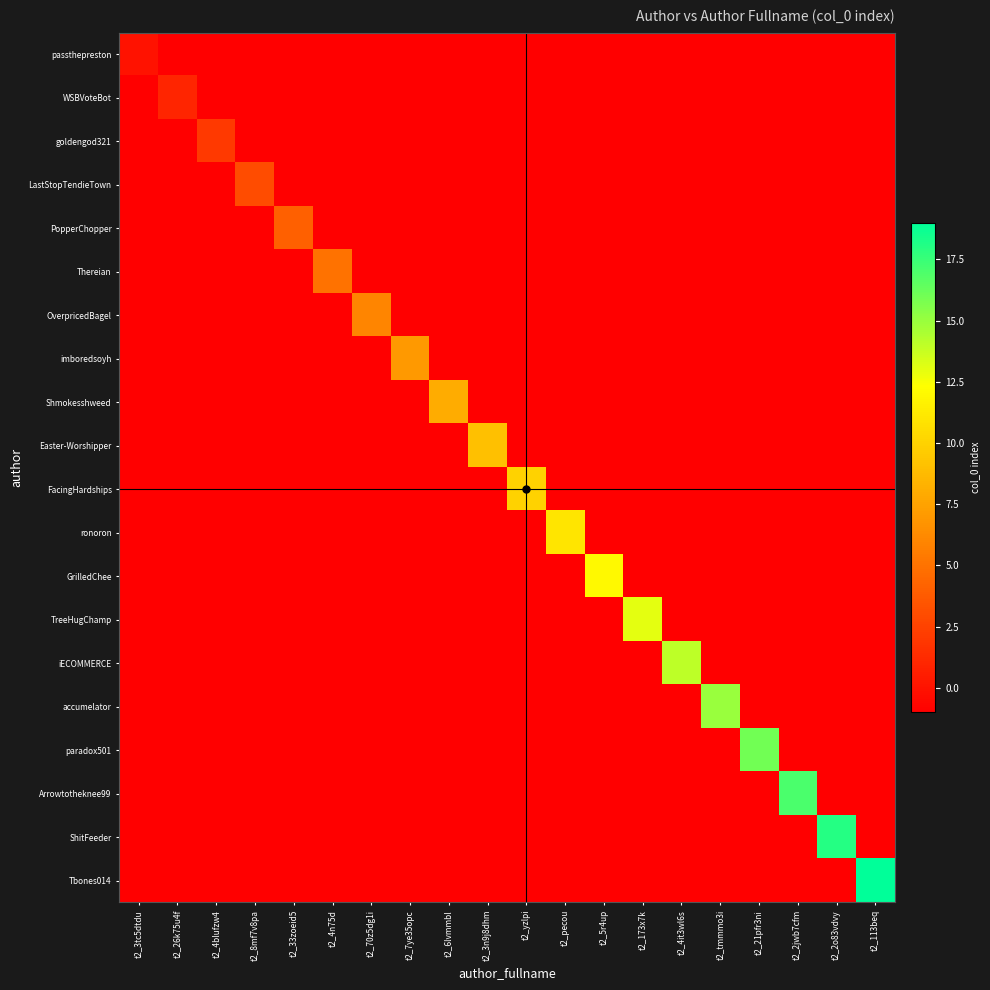

Reading left to right, what are all the values shown in this chart?

passthepreston: t2_3tc5dtdu=0	t2_26k75u4f=-1	t2_4blufzw4=-1	t2_8mf7v8pa=-1	t2_33zoeid5=-1	t2_4n75d=-1	t2_70z5dg1i=-1	t2_7ye35opc=-1	t2_6lvmmbl=-1	t2_3n9j8dhm=-1	t2_yzlpi=-1	t2_pecou=-1	t2_5r4up=-1	t2_173x7k=-1	t2_4it3wl6s=-1	t2_tmmmo3i=-1	t2_21pfr3ni=-1	t2_2jwb7cfm=-1	t2_2o83vdvy=-1	t2_113beq=-1
WSBVoteBot: t2_3tc5dtdu=-1	t2_26k75u4f=1	t2_4blufzw4=-1	t2_8mf7v8pa=-1	t2_33zoeid5=-1	t2_4n75d=-1	t2_70z5dg1i=-1	t2_7ye35opc=-1	t2_6lvmmbl=-1	t2_3n9j8dhm=-1	t2_yzlpi=-1	t2_pecou=-1	t2_5r4up=-1	t2_173x7k=-1	t2_4it3wl6s=-1	t2_tmmmo3i=-1	t2_21pfr3ni=-1	t2_2jwb7cfm=-1	t2_2o83vdvy=-1	t2_113beq=-1
goldengod321: t2_3tc5dtdu=-1	t2_26k75u4f=-1	t2_4blufzw4=2	t2_8mf7v8pa=-1	t2_33zoeid5=-1	t2_4n75d=-1	t2_70z5dg1i=-1	t2_7ye35opc=-1	t2_6lvmmbl=-1	t2_3n9j8dhm=-1	t2_yzlpi=-1	t2_pecou=-1	t2_5r4up=-1	t2_173x7k=-1	t2_4it3wl6s=-1	t2_tmmmo3i=-1	t2_21pfr3ni=-1	t2_2jwb7cfm=-1	t2_2o83vdvy=-1	t2_113beq=-1
LastStopTendieTown: t2_3tc5dtdu=-1	t2_26k75u4f=-1	t2_4blufzw4=-1	t2_8mf7v8pa=3	t2_33zoeid5=-1	t2_4n75d=-1	t2_70z5dg1i=-1	t2_7ye35opc=-1	t2_6lvmmbl=-1	t2_3n9j8dhm=-1	t2_yzlpi=-1	t2_pecou=-1	t2_5r4up=-1	t2_173x7k=-1	t2_4it3wl6s=-1	t2_tmmmo3i=-1	t2_21pfr3ni=-1	t2_2jwb7cfm=-1	t2_2o83vdvy=-1	t2_113beq=-1
PopperChopper: t2_3tc5dtdu=-1	t2_26k75u4f=-1	t2_4blufzw4=-1	t2_8mf7v8pa=-1	t2_33zoeid5=4	t2_4n75d=-1	t2_70z5dg1i=-1	t2_7ye35opc=-1	t2_6lvmmbl=-1	t2_3n9j8dhm=-1	t2_yzlpi=-1	t2_pecou=-1	t2_5r4up=-1	t2_173x7k=-1	t2_4it3wl6s=-1	t2_tmmmo3i=-1	t2_21pfr3ni=-1	t2_2jwb7cfm=-1	t2_2o83vdvy=-1	t2_113beq=-1
Thereian: t2_3tc5dtdu=-1	t2_26k75u4f=-1	t2_4blufzw4=-1	t2_8mf7v8pa=-1	t2_33zoeid5=-1	t2_4n75d=5	t2_70z5dg1i=-1	t2_7ye35opc=-1	t2_6lvmmbl=-1	t2_3n9j8dhm=-1	t2_yzlpi=-1	t2_pecou=-1	t2_5r4up=-1	t2_173x7k=-1	t2_4it3wl6s=-1	t2_tmmmo3i=-1	t2_21pfr3ni=-1	t2_2jwb7cfm=-1	t2_2o83vdvy=-1	t2_113beq=-1
OverpricedBagel: t2_3tc5dtdu=-1	t2_26k75u4f=-1	t2_4blufzw4=-1	t2_8mf7v8pa=-1	t2_33zoeid5=-1	t2_4n75d=-1	t2_70z5dg1i=6	t2_7ye35opc=-1	t2_6lvmmbl=-1	t2_3n9j8dhm=-1	t2_yzlpi=-1	t2_pecou=-1	t2_5r4up=-1	t2_173x7k=-1	t2_4it3wl6s=-1	t2_tmmmo3i=-1	t2_21pfr3ni=-1	t2_2jwb7cfm=-1	t2_2o83vdvy=-1	t2_113beq=-1
imboredsoyh: t2_3tc5dtdu=-1	t2_26k75u4f=-1	t2_4blufzw4=-1	t2_8mf7v8pa=-1	t2_33zoeid5=-1	t2_4n75d=-1	t2_70z5dg1i=-1	t2_7ye35opc=7	t2_6lvmmbl=-1	t2_3n9j8dhm=-1	t2_yzlpi=-1	t2_pecou=-1	t2_5r4up=-1	t2_173x7k=-1	t2_4it3wl6s=-1	t2_tmmmo3i=-1	t2_21pfr3ni=-1	t2_2jwb7cfm=-1	t2_2o83vdvy=-1	t2_113beq=-1
Shmokesshweed: t2_3tc5dtdu=-1	t2_26k75u4f=-1	t2_4blufzw4=-1	t2_8mf7v8pa=-1	t2_33zoeid5=-1	t2_4n75d=-1	t2_70z5dg1i=-1	t2_7ye35opc=-1	t2_6lvmmbl=8	t2_3n9j8dhm=-1	t2_yzlpi=-1	t2_pecou=-1	t2_5r4up=-1	t2_173x7k=-1	t2_4it3wl6s=-1	t2_tmmmo3i=-1	t2_21pfr3ni=-1	t2_2jwb7cfm=-1	t2_2o83vdvy=-1	t2_113beq=-1
Easter-Worshipper: t2_3tc5dtdu=-1	t2_26k75u4f=-1	t2_4blufzw4=-1	t2_8mf7v8pa=-1	t2_33zoeid5=-1	t2_4n75d=-1	t2_70z5dg1i=-1	t2_7ye35opc=-1	t2_6lvmmbl=-1	t2_3n9j8dhm=9	t2_yzlpi=-1	t2_pecou=-1	t2_5r4up=-1	t2_173x7k=-1	t2_4it3wl6s=-1	t2_tmmmo3i=-1	t2_21pfr3ni=-1	t2_2jwb7cfm=-1	t2_2o83vdvy=-1	t2_113beq=-1
FacingHardships: t2_3tc5dtdu=-1	t2_26k75u4f=-1	t2_4blufzw4=-1	t2_8mf7v8pa=-1	t2_33zoeid5=-1	t2_4n75d=-1	t2_70z5dg1i=-1	t2_7ye35opc=-1	t2_6lvmmbl=-1	t2_3n9j8dhm=-1	t2_yzlpi=10	t2_pecou=-1	t2_5r4up=-1	t2_173x7k=-1	t2_4it3wl6s=-1	t2_tmmmo3i=-1	t2_21pfr3ni=-1	t2_2jwb7cfm=-1	t2_2o83vdvy=-1	t2_113beq=-1
ronoron: t2_3tc5dtdu=-1	t2_26k75u4f=-1	t2_4blufzw4=-1	t2_8mf7v8pa=-1	t2_33zoeid5=-1	t2_4n75d=-1	t2_70z5dg1i=-1	t2_7ye35opc=-1	t2_6lvmmbl=-1	t2_3n9j8dhm=-1	t2_yzlpi=-1	t2_pecou=11	t2_5r4up=-1	t2_173x7k=-1	t2_4it3wl6s=-1	t2_tmmmo3i=-1	t2_21pfr3ni=-1	t2_2jwb7cfm=-1	t2_2o83vdvy=-1	t2_113beq=-1
GrilledChee: t2_3tc5dtdu=-1	t2_26k75u4f=-1	t2_4blufzw4=-1	t2_8mf7v8pa=-1	t2_33zoeid5=-1	t2_4n75d=-1	t2_70z5dg1i=-1	t2_7ye35opc=-1	t2_6lvmmbl=-1	t2_3n9j8dhm=-1	t2_yzlpi=-1	t2_pecou=-1	t2_5r4up=12	t2_173x7k=-1	t2_4it3wl6s=-1	t2_tmmmo3i=-1	t2_21pfr3ni=-1	t2_2jwb7cfm=-1	t2_2o83vdvy=-1	t2_113beq=-1
TreeHugChamp: t2_3tc5dtdu=-1	t2_26k75u4f=-1	t2_4blufzw4=-1	t2_8mf7v8pa=-1	t2_33zoeid5=-1	t2_4n75d=-1	t2_70z5dg1i=-1	t2_7ye35opc=-1	t2_6lvmmbl=-1	t2_3n9j8dhm=-1	t2_yzlpi=-1	t2_pecou=-1	t2_5r4up=-1	t2_173x7k=13	t2_4it3wl6s=-1	t2_tmmmo3i=-1	t2_21pfr3ni=-1	t2_2jwb7cfm=-1	t2_2o83vdvy=-1	t2_113beq=-1
iECOMMERCE: t2_3tc5dtdu=-1	t2_26k75u4f=-1	t2_4blufzw4=-1	t2_8mf7v8pa=-1	t2_33zoeid5=-1	t2_4n75d=-1	t2_70z5dg1i=-1	t2_7ye35opc=-1	t2_6lvmmbl=-1	t2_3n9j8dhm=-1	t2_yzlpi=-1	t2_pecou=-1	t2_5r4up=-1	t2_173x7k=-1	t2_4it3wl6s=14	t2_tmmmo3i=-1	t2_21pfr3ni=-1	t2_2jwb7cfm=-1	t2_2o83vdvy=-1	t2_113beq=-1
accumelator: t2_3tc5dtdu=-1	t2_26k75u4f=-1	t2_4blufzw4=-1	t2_8mf7v8pa=-1	t2_33zoeid5=-1	t2_4n75d=-1	t2_70z5dg1i=-1	t2_7ye35opc=-1	t2_6lvmmbl=-1	t2_3n9j8dhm=-1	t2_yzlpi=-1	t2_pecou=-1	t2_5r4up=-1	t2_173x7k=-1	t2_4it3wl6s=-1	t2_tmmmo3i=15	t2_21pfr3ni=-1	t2_2jwb7cfm=-1	t2_2o83vdvy=-1	t2_113beq=-1
paradox501: t2_3tc5dtdu=-1	t2_26k75u4f=-1	t2_4blufzw4=-1	t2_8mf7v8pa=-1	t2_33zoeid5=-1	t2_4n75d=-1	t2_70z5dg1i=-1	t2_7ye35opc=-1	t2_6lvmmbl=-1	t2_3n9j8dhm=-1	t2_yzlpi=-1	t2_pecou=-1	t2_5r4up=-1	t2_173x7k=-1	t2_4it3wl6s=-1	t2_tmmmo3i=-1	t2_21pfr3ni=16	t2_2jwb7cfm=-1	t2_2o83vdvy=-1	t2_113beq=-1
Arrowtotheknee99: t2_3tc5dtdu=-1	t2_26k75u4f=-1	t2_4blufzw4=-1	t2_8mf7v8pa=-1	t2_33zoeid5=-1	t2_4n75d=-1	t2_70z5dg1i=-1	t2_7ye35opc=-1	t2_6lvmmbl=-1	t2_3n9j8dhm=-1	t2_yzlpi=-1	t2_pecou=-1	t2_5r4up=-1	t2_173x7k=-1	t2_4it3wl6s=-1	t2_tmmmo3i=-1	t2_21pfr3ni=-1	t2_2jwb7cfm=17	t2_2o83vdvy=-1	t2_113beq=-1
ShitFeeder: t2_3tc5dtdu=-1	t2_26k75u4f=-1	t2_4blufzw4=-1	t2_8mf7v8pa=-1	t2_33zoeid5=-1	t2_4n75d=-1	t2_70z5dg1i=-1	t2_7ye35opc=-1	t2_6lvmmbl=-1	t2_3n9j8dhm=-1	t2_yzlpi=-1	t2_pecou=-1	t2_5r4up=-1	t2_173x7k=-1	t2_4it3wl6s=-1	t2_tmmmo3i=-1	t2_21pfr3ni=-1	t2_2jwb7cfm=-1	t2_2o83vdvy=18	t2_113beq=-1
Tbones014: t2_3tc5dtdu=-1	t2_26k75u4f=-1	t2_4blufzw4=-1	t2_8mf7v8pa=-1	t2_33zoeid5=-1	t2_4n75d=-1	t2_70z5dg1i=-1	t2_7ye35opc=-1	t2_6lvmmbl=-1	t2_3n9j8dhm=-1	t2_yzlpi=-1	t2_pecou=-1	t2_5r4up=-1	t2_173x7k=-1	t2_4it3wl6s=-1	t2_tmmmo3i=-1	t2_21pfr3ni=-1	t2_2jwb7cfm=-1	t2_2o83vdvy=-1	t2_113beq=19